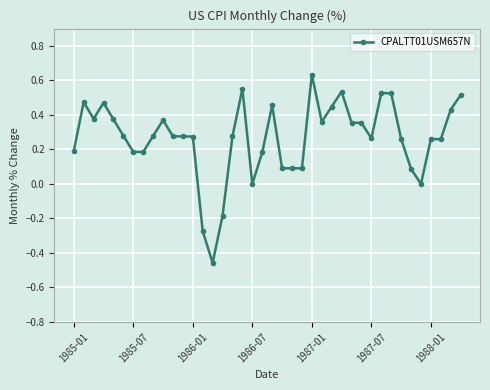

True or false: the data has more than 1 interior local peaks.

True